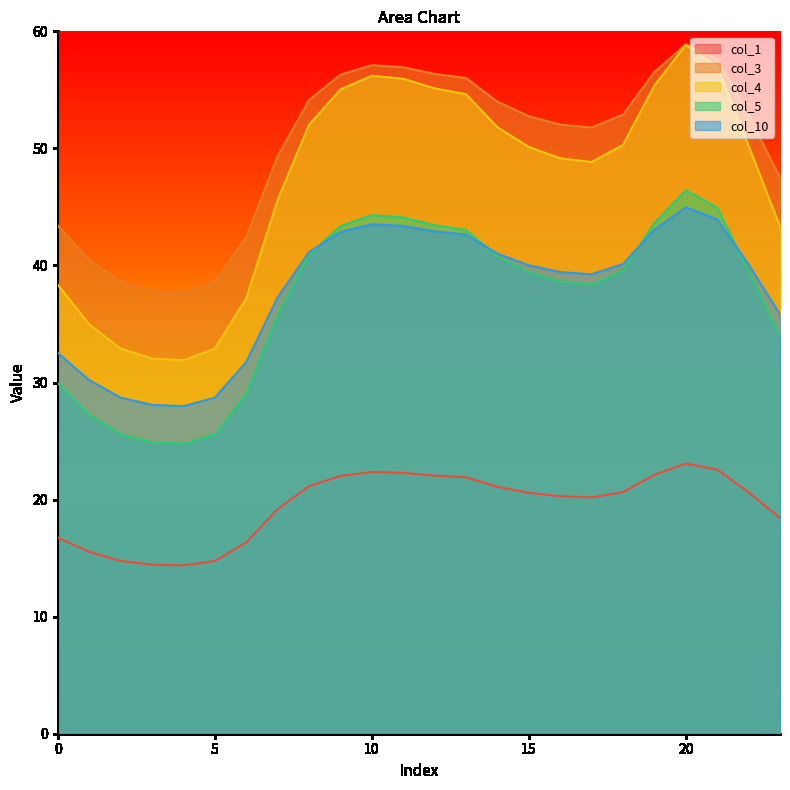

Reading left to right, list all the values displayed in this chart.

col_1: 0=16.7	1=15.5	2=14.8	3=14.4	4=14.4	5=14.8	6=16.3	7=19.2	8=21.1	9=22.0	10=22.4	11=22.3	12=22.0	13=21.9	14=21.1	15=20.6	16=20.3	17=20.2	18=20.6	19=22.1	20=23.1	21=22.6	22=20.6	23=18.4
col_3: 0=43.4	1=40.5	2=38.6	3=37.8	4=37.7	5=38.6	6=42.4	7=49.3	8=54.1	9=56.3	10=57.1	11=56.9	12=56.4	13=56.0	14=54.0	15=52.7	16=52.0	17=51.8	18=52.9	19=56.5	20=58.9	21=57.6	22=52.8	23=47.5
col_4: 0=38.3	1=35.0	2=32.9	3=32.0	4=31.9	5=32.9	6=37.2	7=45.6	8=52.0	9=55.0	10=56.2	11=56.0	12=55.1	13=54.6	14=51.8	15=50.1	16=49.2	17=48.8	18=50.3	19=55.4	20=58.8	21=57.0	22=50.2	23=43.3
col_5: 0=29.9	1=27.2	2=25.6	3=24.9	4=24.8	5=25.6	6=29.0	7=35.8	8=40.9	9=43.4	10=44.3	11=44.1	12=43.4	13=43.0	14=40.8	15=39.4	16=38.6	17=38.4	18=39.5	19=43.6	20=46.4	21=44.9	22=39.5	23=33.9
col_10: 0=32.5	1=30.2	2=28.7	3=28.1	4=28.0	5=28.7	6=31.7	7=37.3	8=41.1	9=42.9	10=43.5	11=43.4	12=42.9	13=42.6	14=41.0	15=40.0	16=39.4	17=39.2	18=40.1	19=43.1	20=45.0	21=43.9	22=40.1	23=35.8